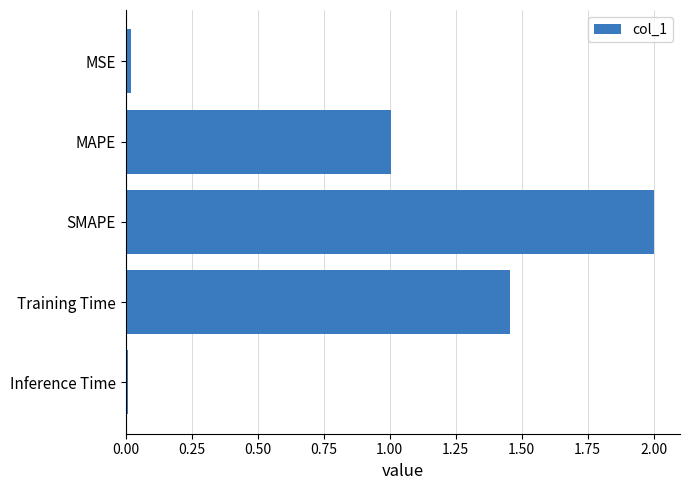

Where is the data nearest to the value 1?

MAPE